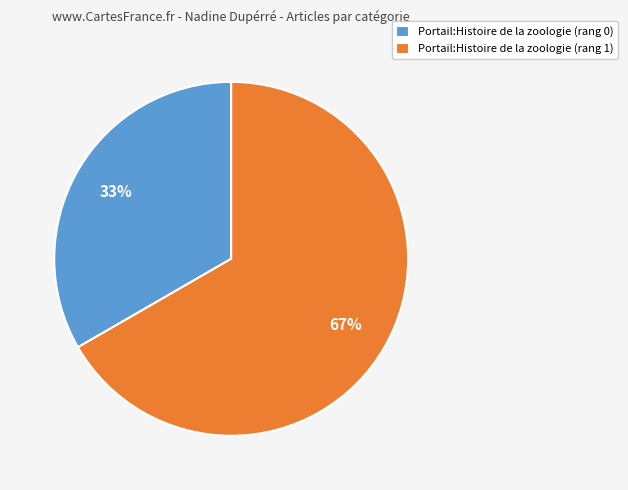

Which category accounts for the majority?

Portail:Histoire de la zoologie (rang 1)